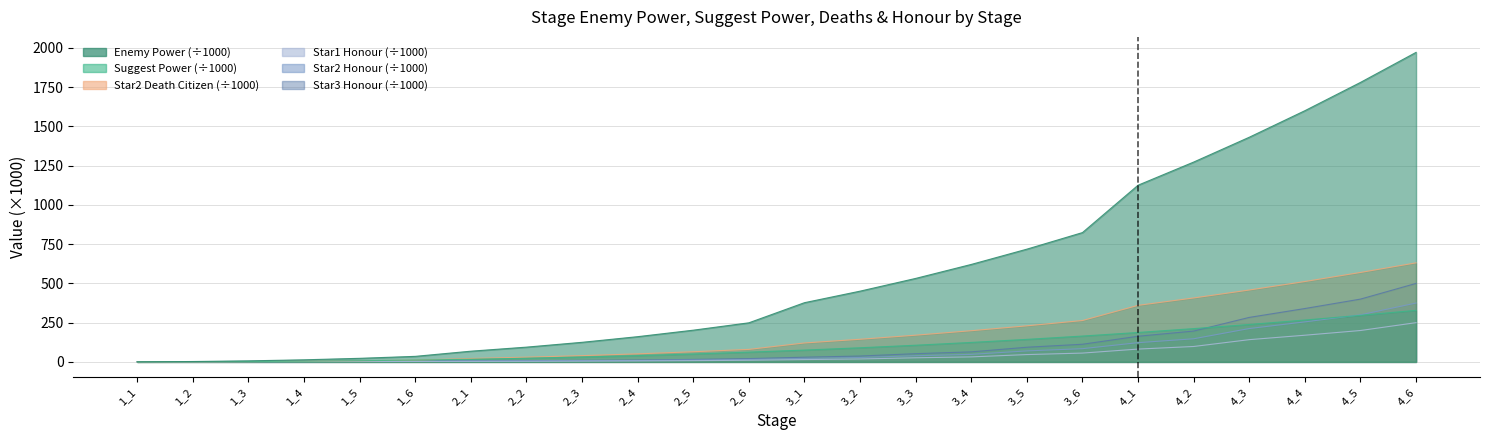

Which series ends up on top after the final intersection of INT_star2DeathCitizen and INT_suggestPower?

INT_star2DeathCitizen